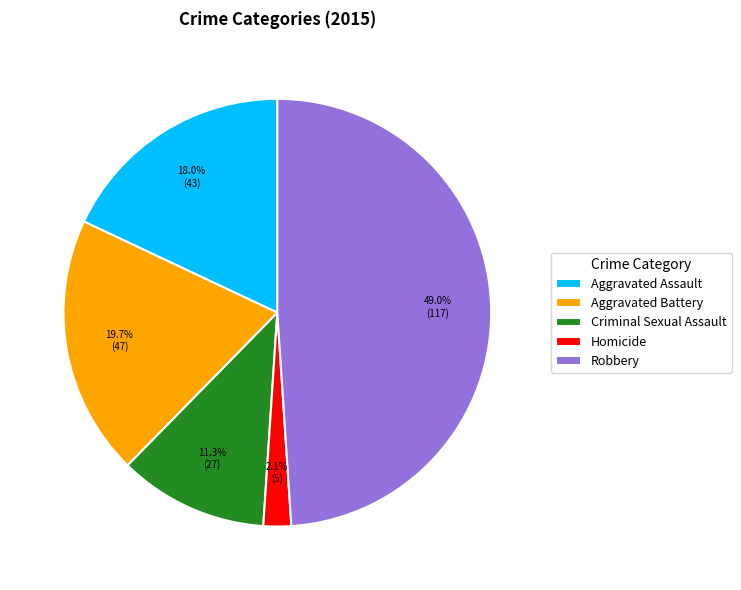

What is the ratio of the value at Criminal Sexual Assault to the value at Aggravated Assault?

0.6